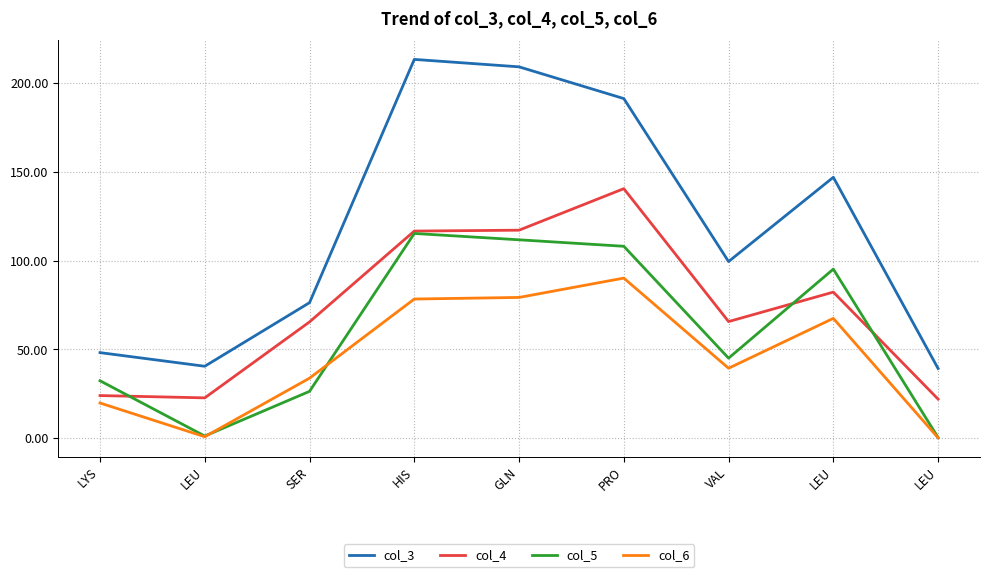

Reading left to right, transcribe all the data shown in this chart.

col_3: 48.2	40.5	76.3	213.4	209.3	191.4	99.5	147.0	39.2
col_4: 24.0	22.7	65.5	116.7	117.2	140.6	65.7	82.3	22.0
col_5: 32.4	1.2	26.4	115.4	111.8	108.1	45.1	95.3	0.3
col_6: 19.8	0.8	33.8	78.4	79.3	90.2	39.4	67.5	0.2